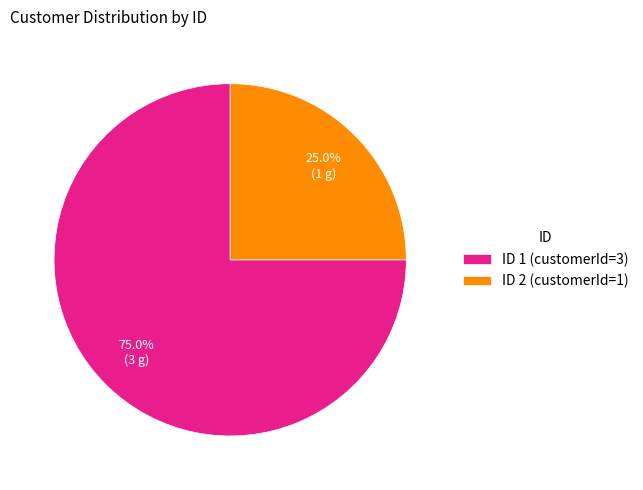

Which slice is the smallest?

ID 2 (customerId=1)